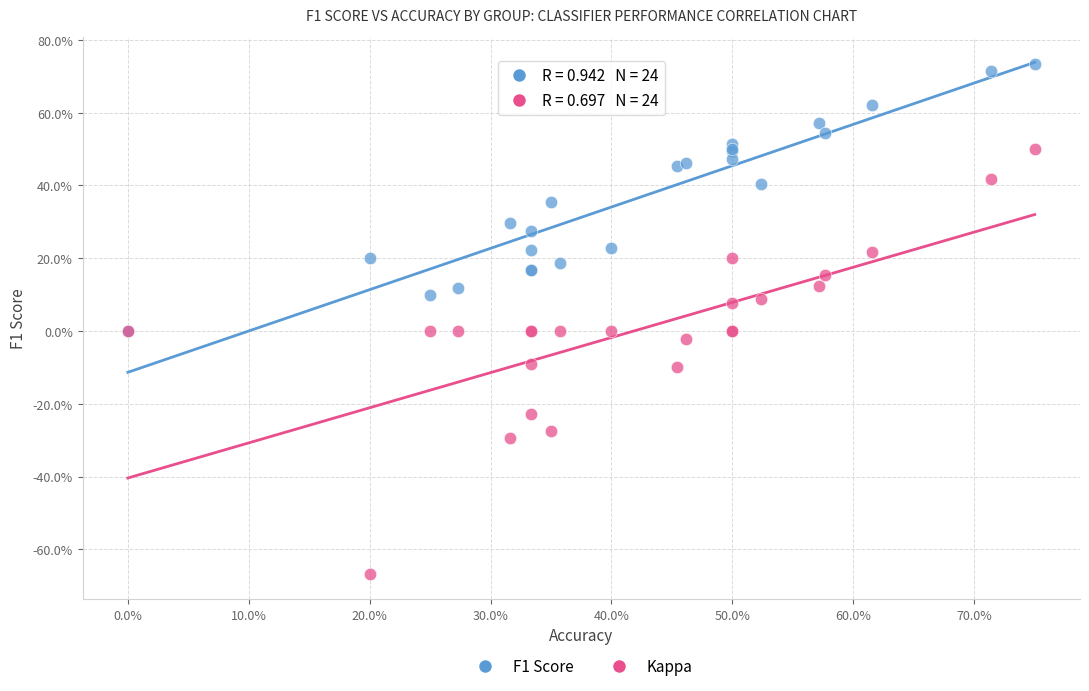

Which series reaches the minimum Y coordinate?

Kappa